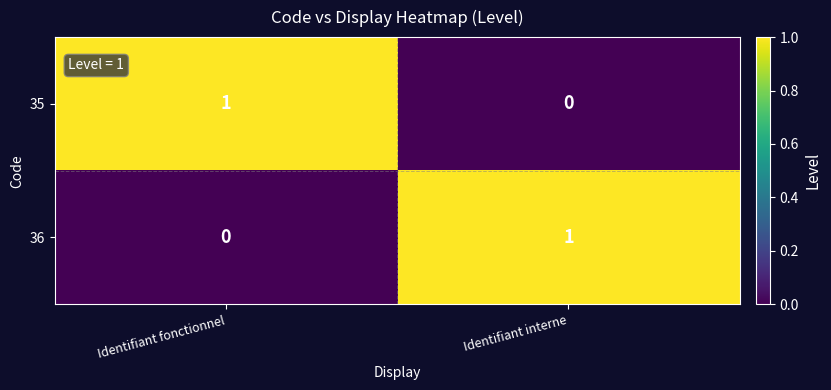

At Identifiant interne, list the series in order from smallest to largest.

35, 36